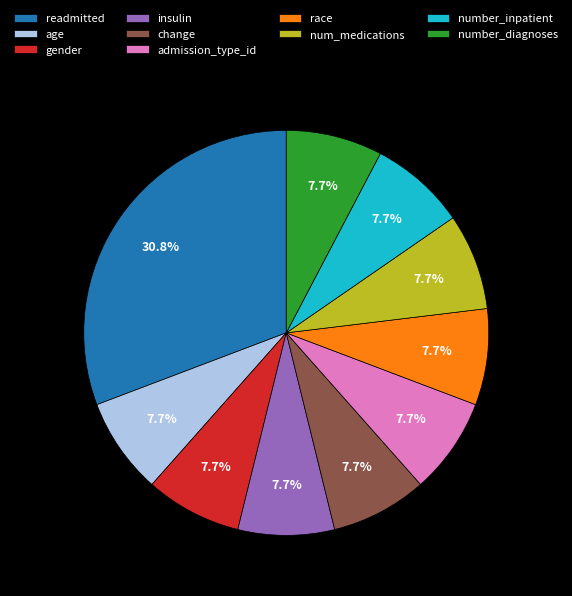

To the nearest percent, what is the difference between the largest and smallest slice percentages?

23%